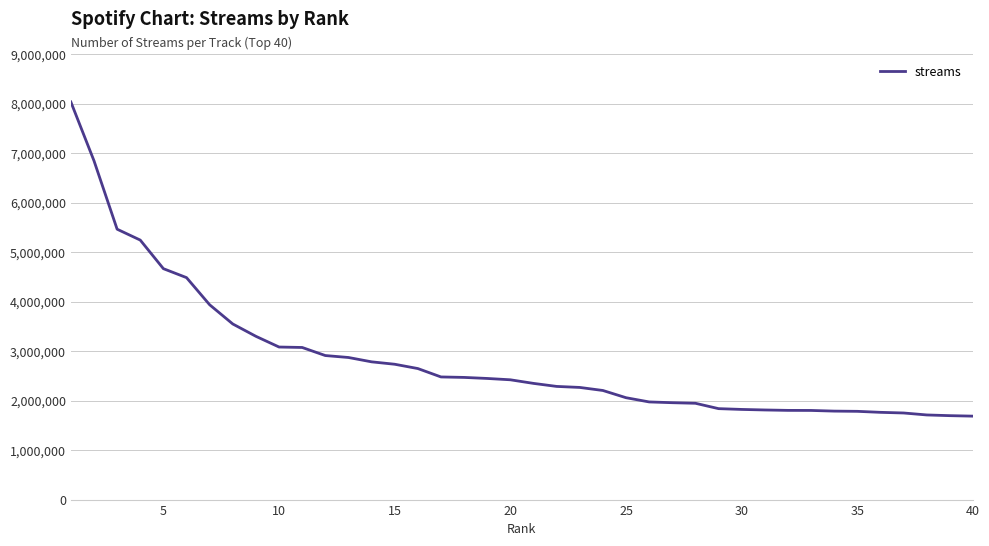

How many categories are shown in the chart?

40